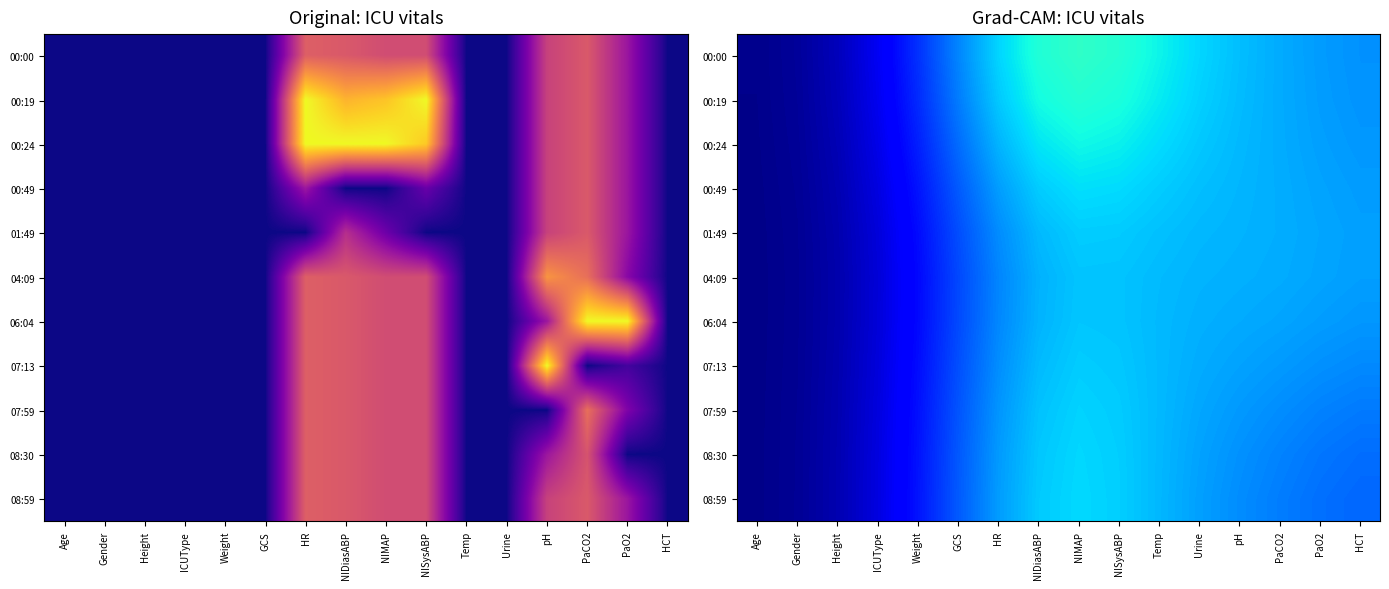

How many data points does each series have?

16